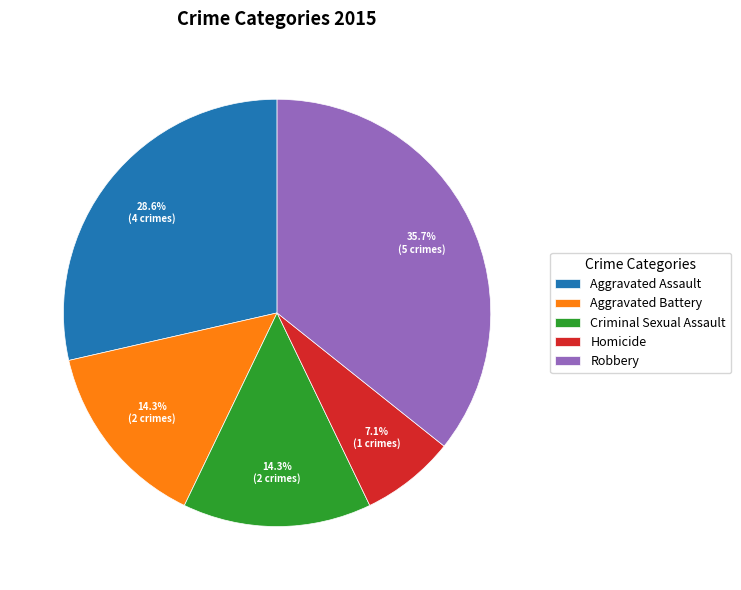

True or false: Homicide accounts for 7% of the total.

True